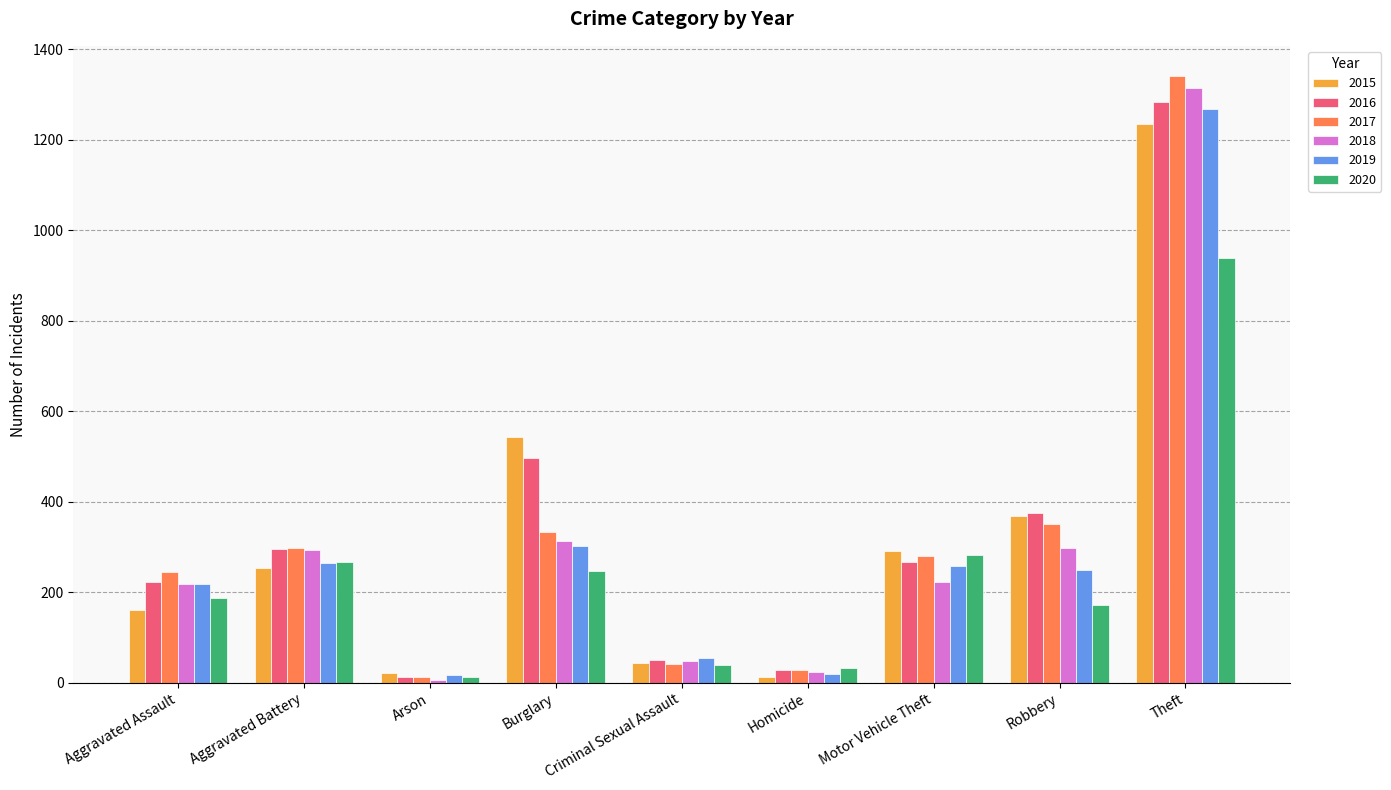

The 2016 series shows 267 at Motor Vehicle Theft. True or false?

True